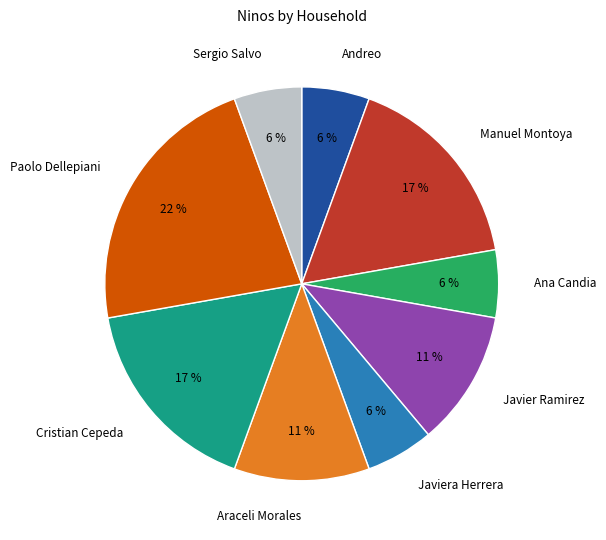

What is the largest slice in the pie chart?

Paolo Dellepiani